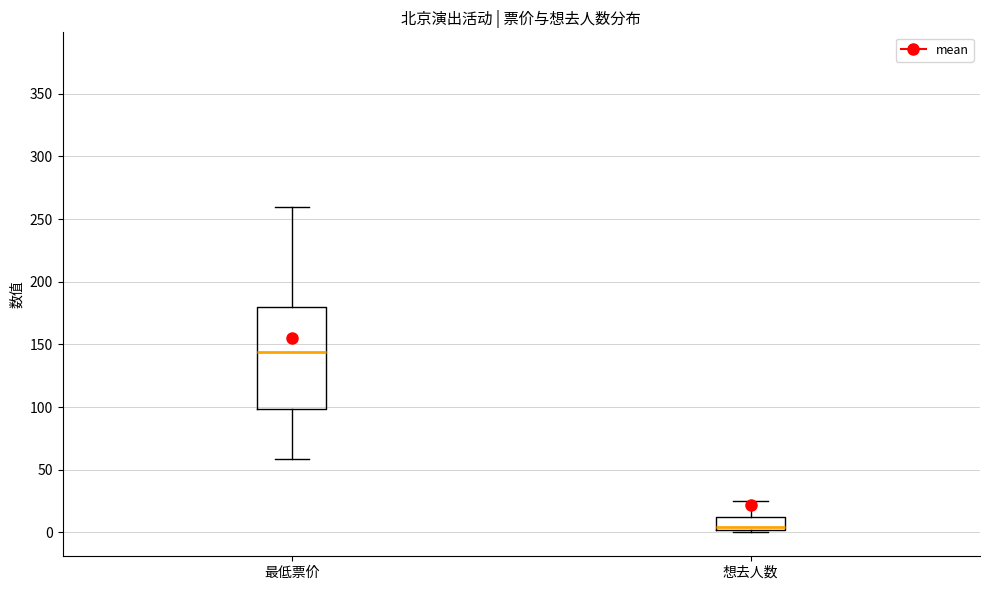

Which box has the highest median line?

最低票价